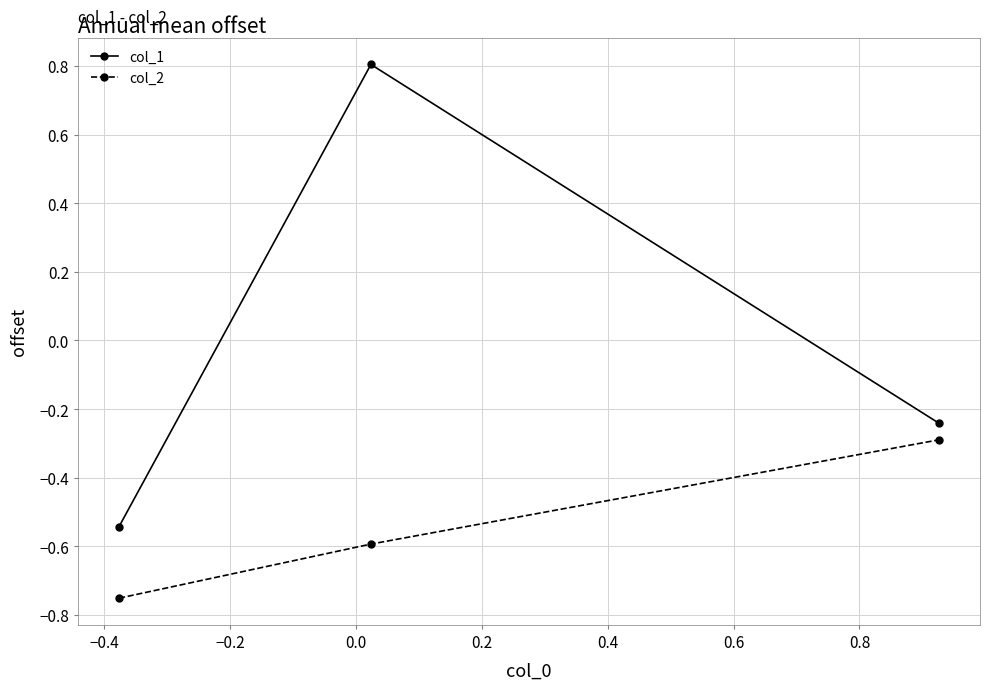

Rank the series by their maximum value, from lowest to highest.

col_2, col_1